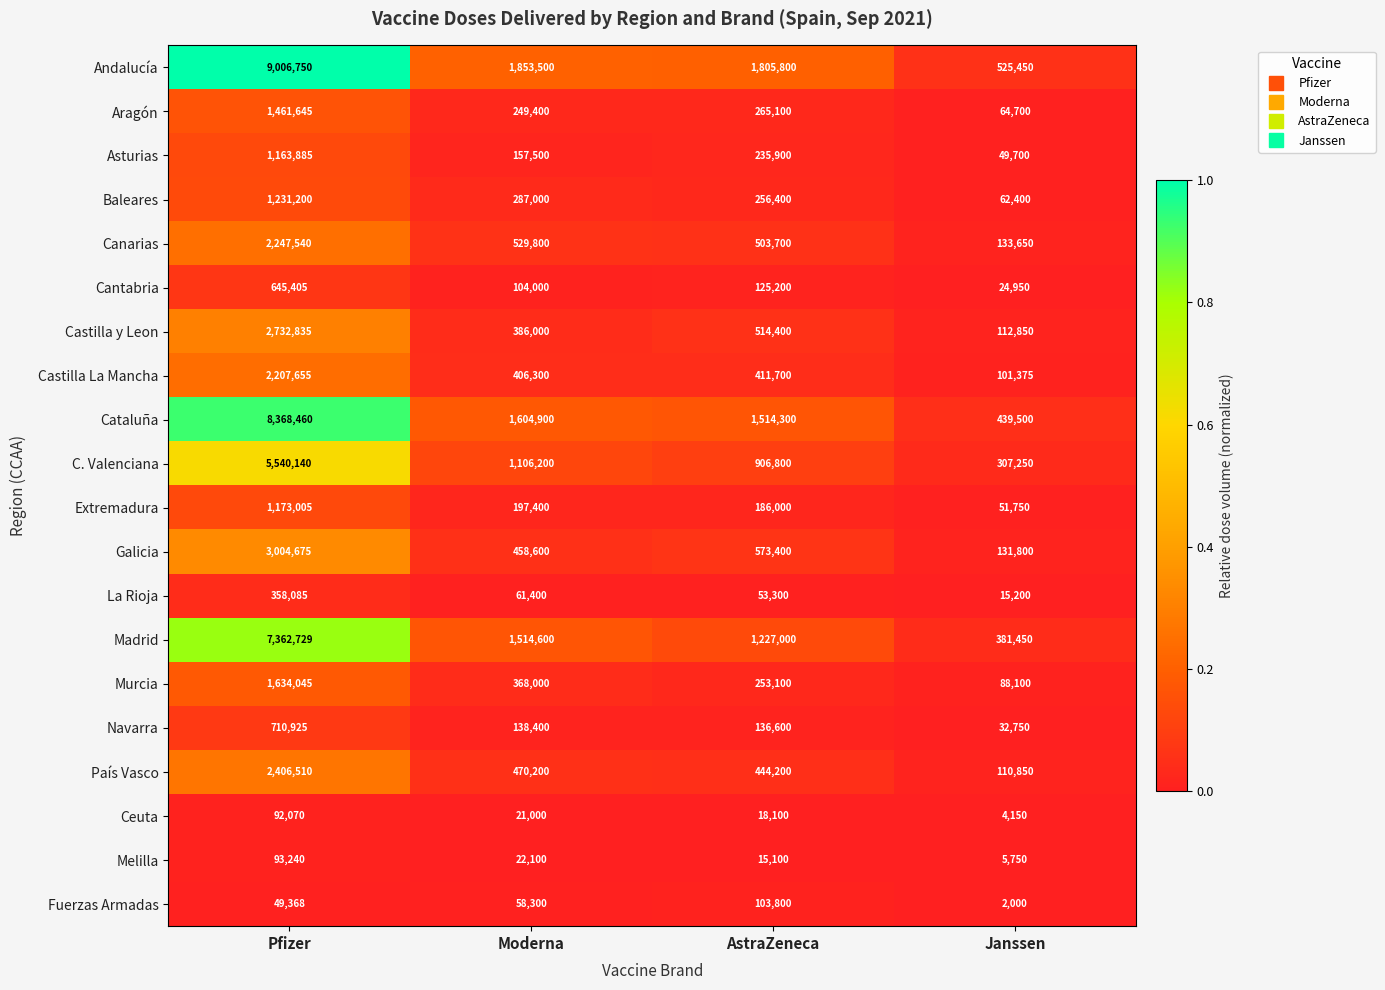

Which series changed the most between Moderna and Janssen?

Andalucía